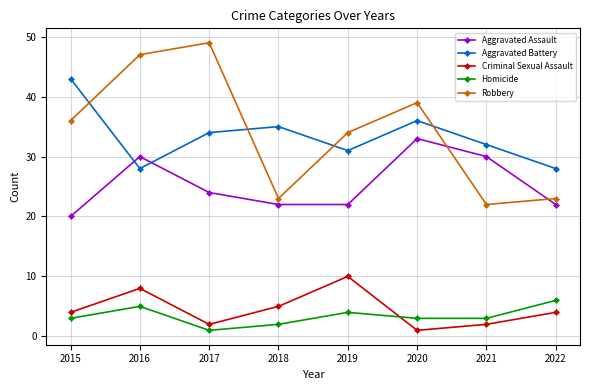

In Aggravated Assault, how many points are higher than both neighbors (excluding endpoints)?

2